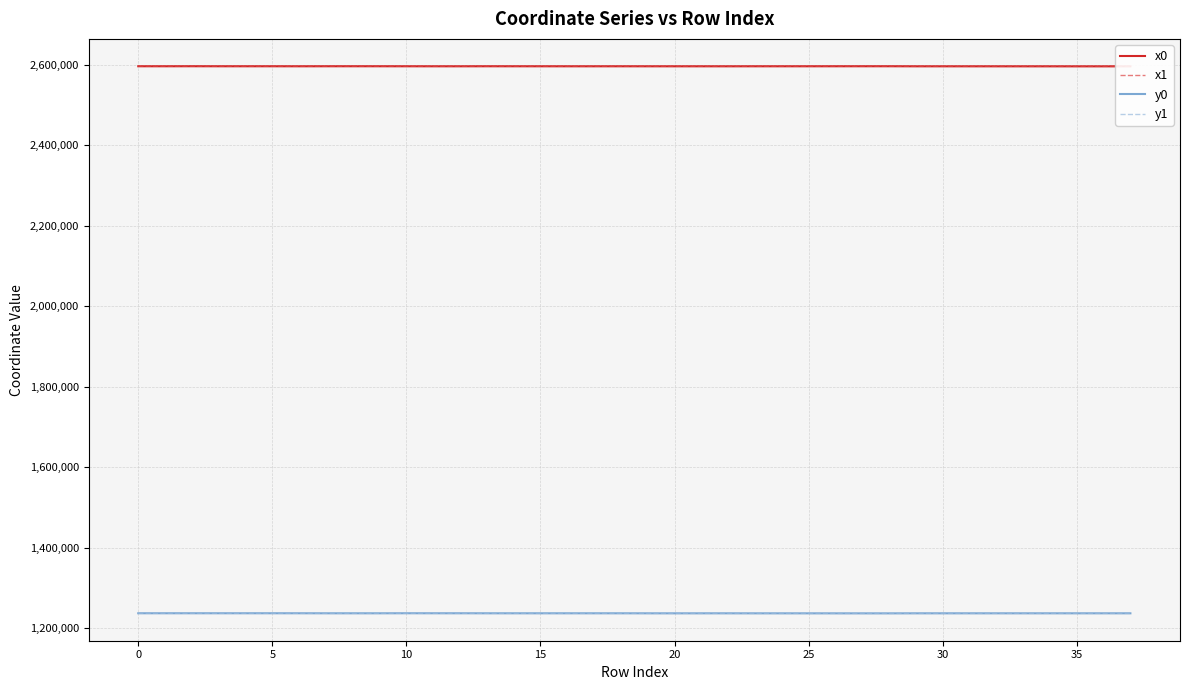

True or false: y0 has more than 0 interior local peaks.

True